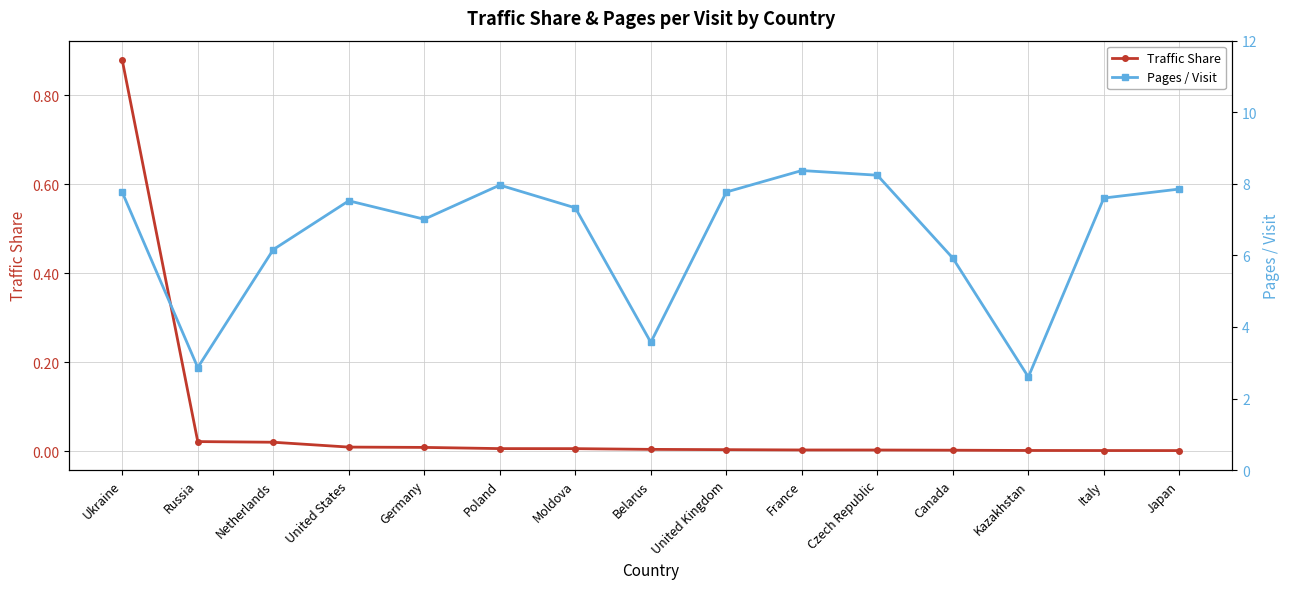

What is the difference between the maximum and minimum values in the Traffic Share series?

0.9